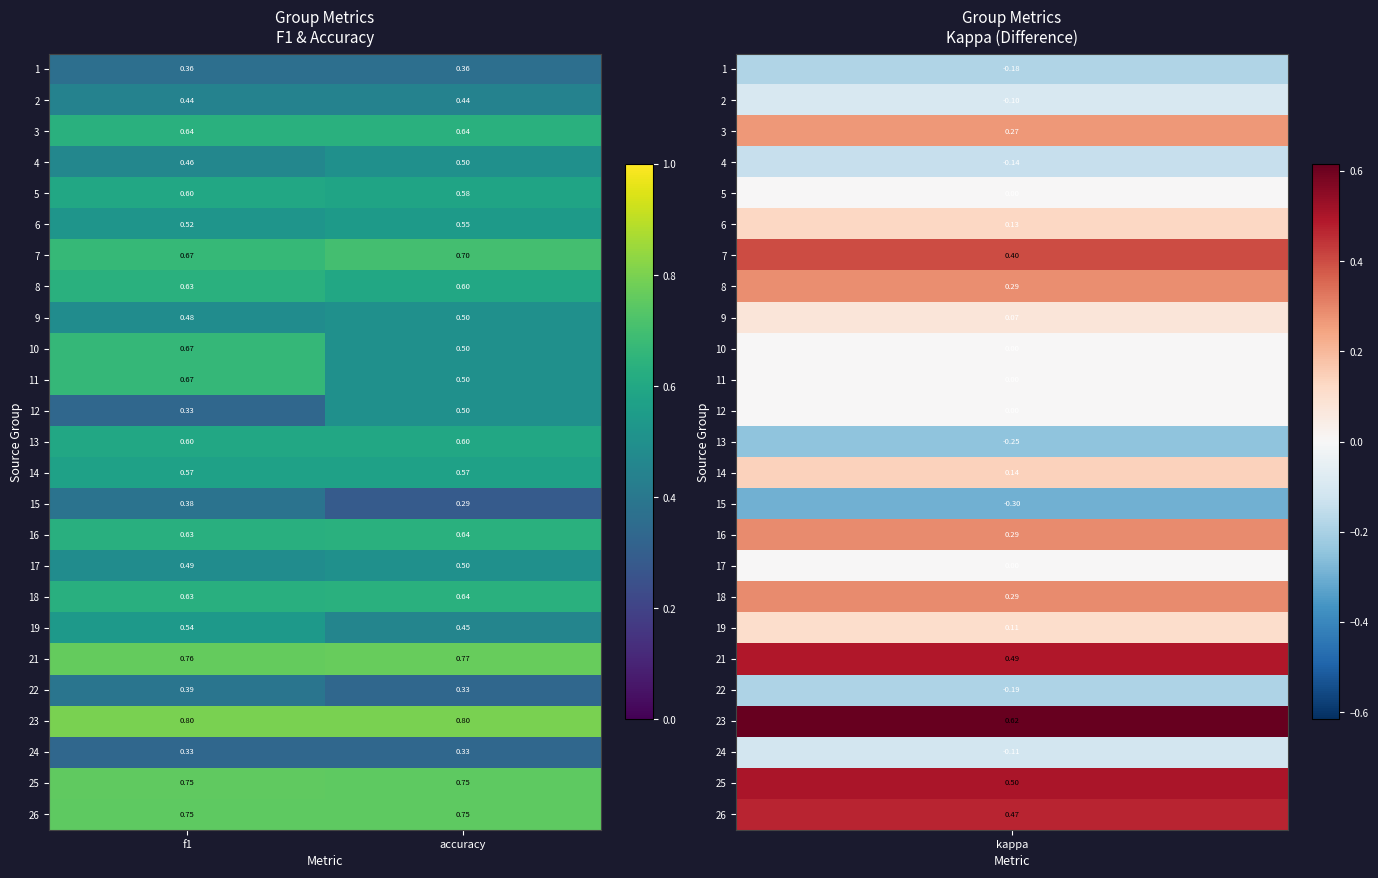

What is the spread (max minus min) of values at f1?

0.5